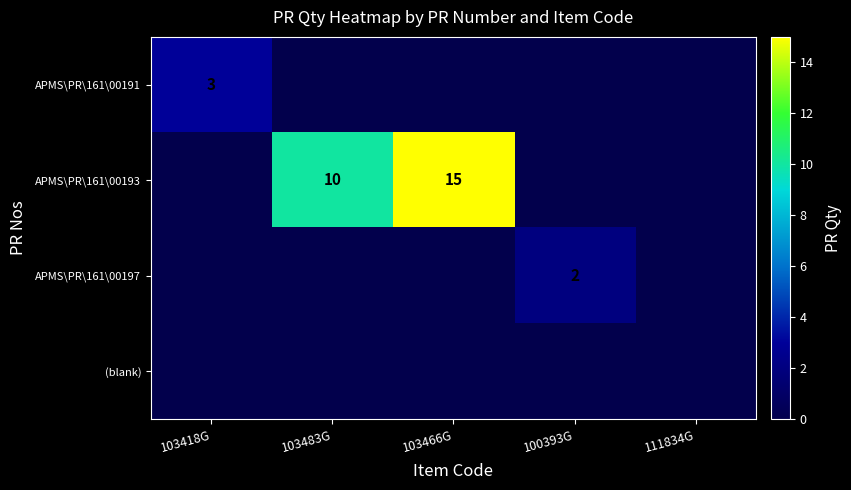

The value of APMS\PR\161\00197 at 100393G is 2. True or false?

True